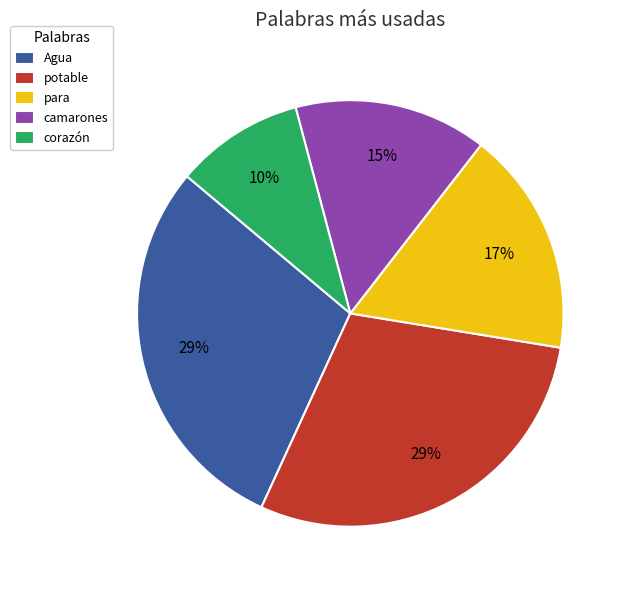

Which slice is the smallest?

corazón